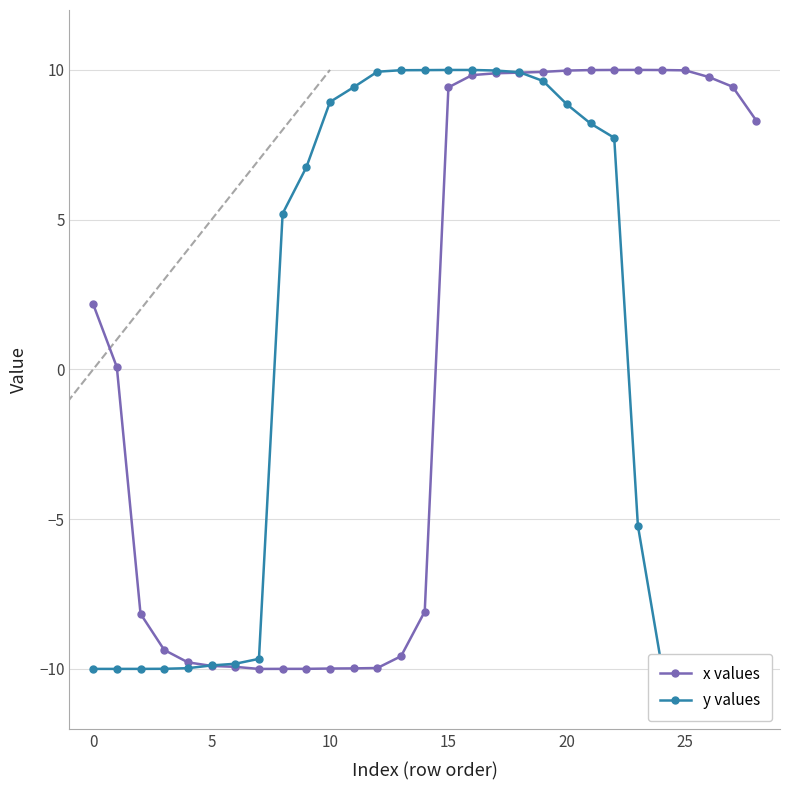

How many lines are shown in the chart?

2